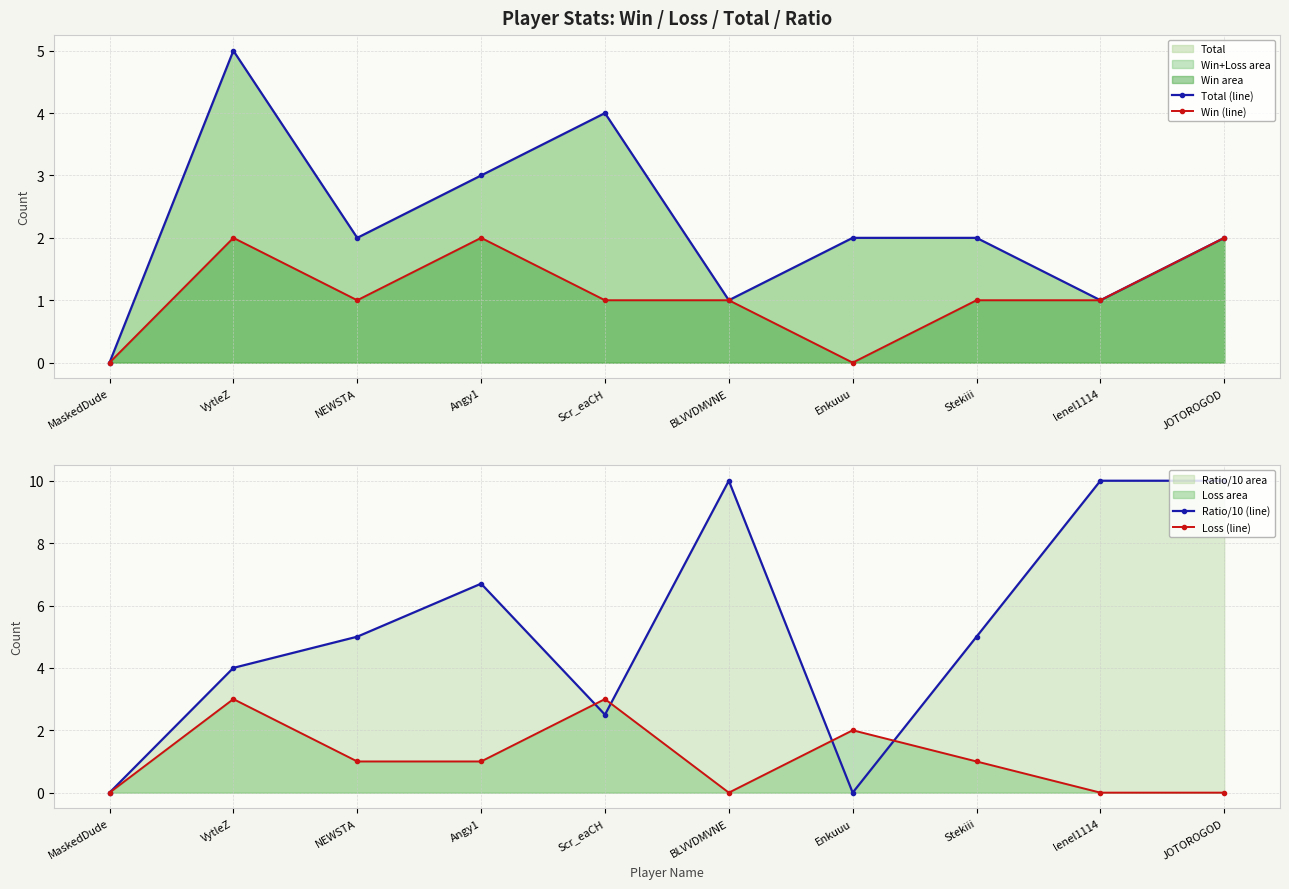

What is the label of the 8th point from the right?

NEWSTA